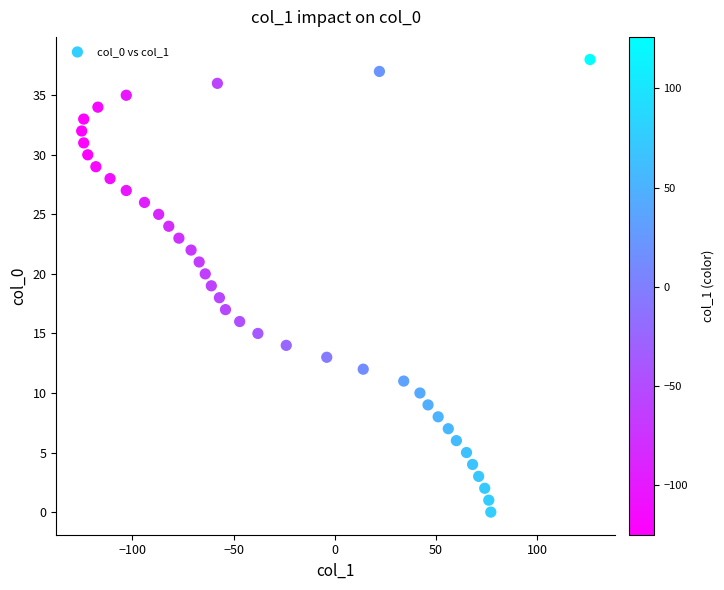

What is the range of Y values (max minus min)?

38